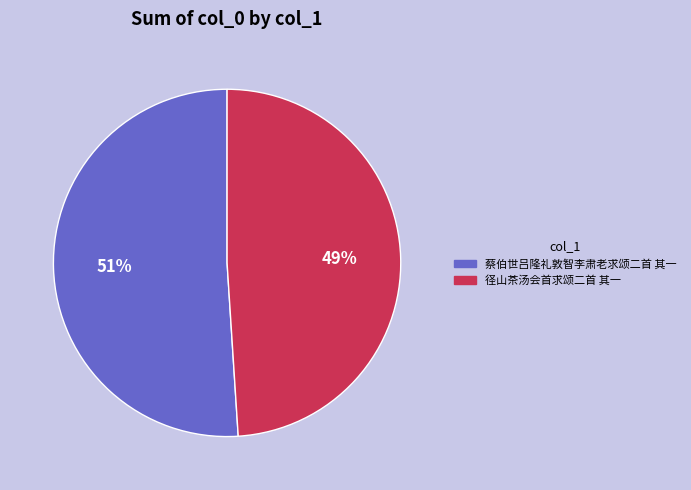

Count the number of slices in the pie.

2